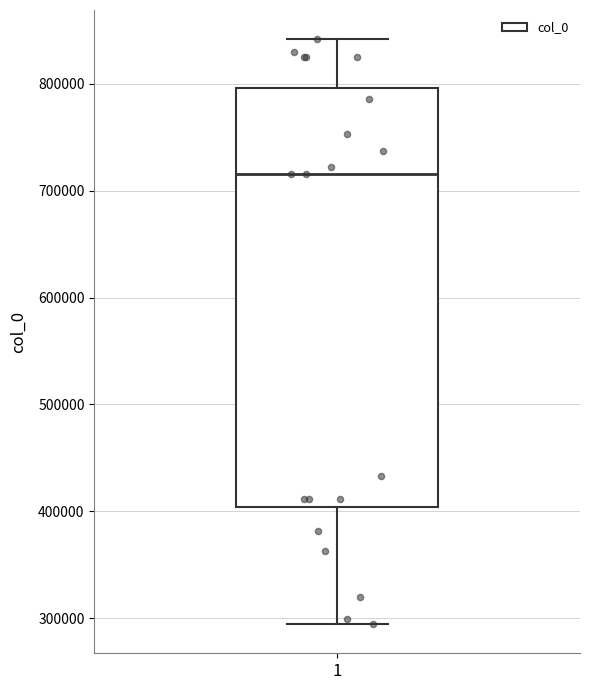

Where does the median line of the box at x = 1 sit on the y-axis? The values are not printed on the chart, so give them approximately, as read against the axis.

720000